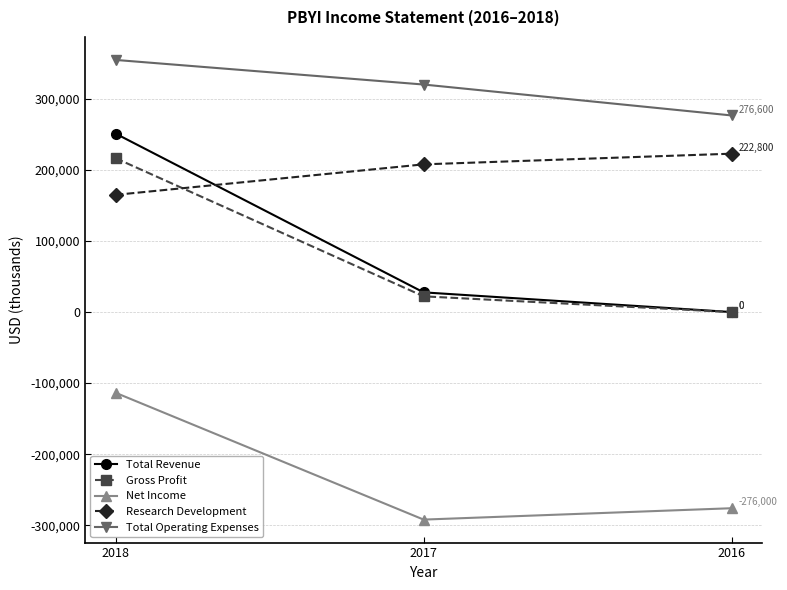

The value of Total Operating Expenses at 2017 is 154009. True or false?

False